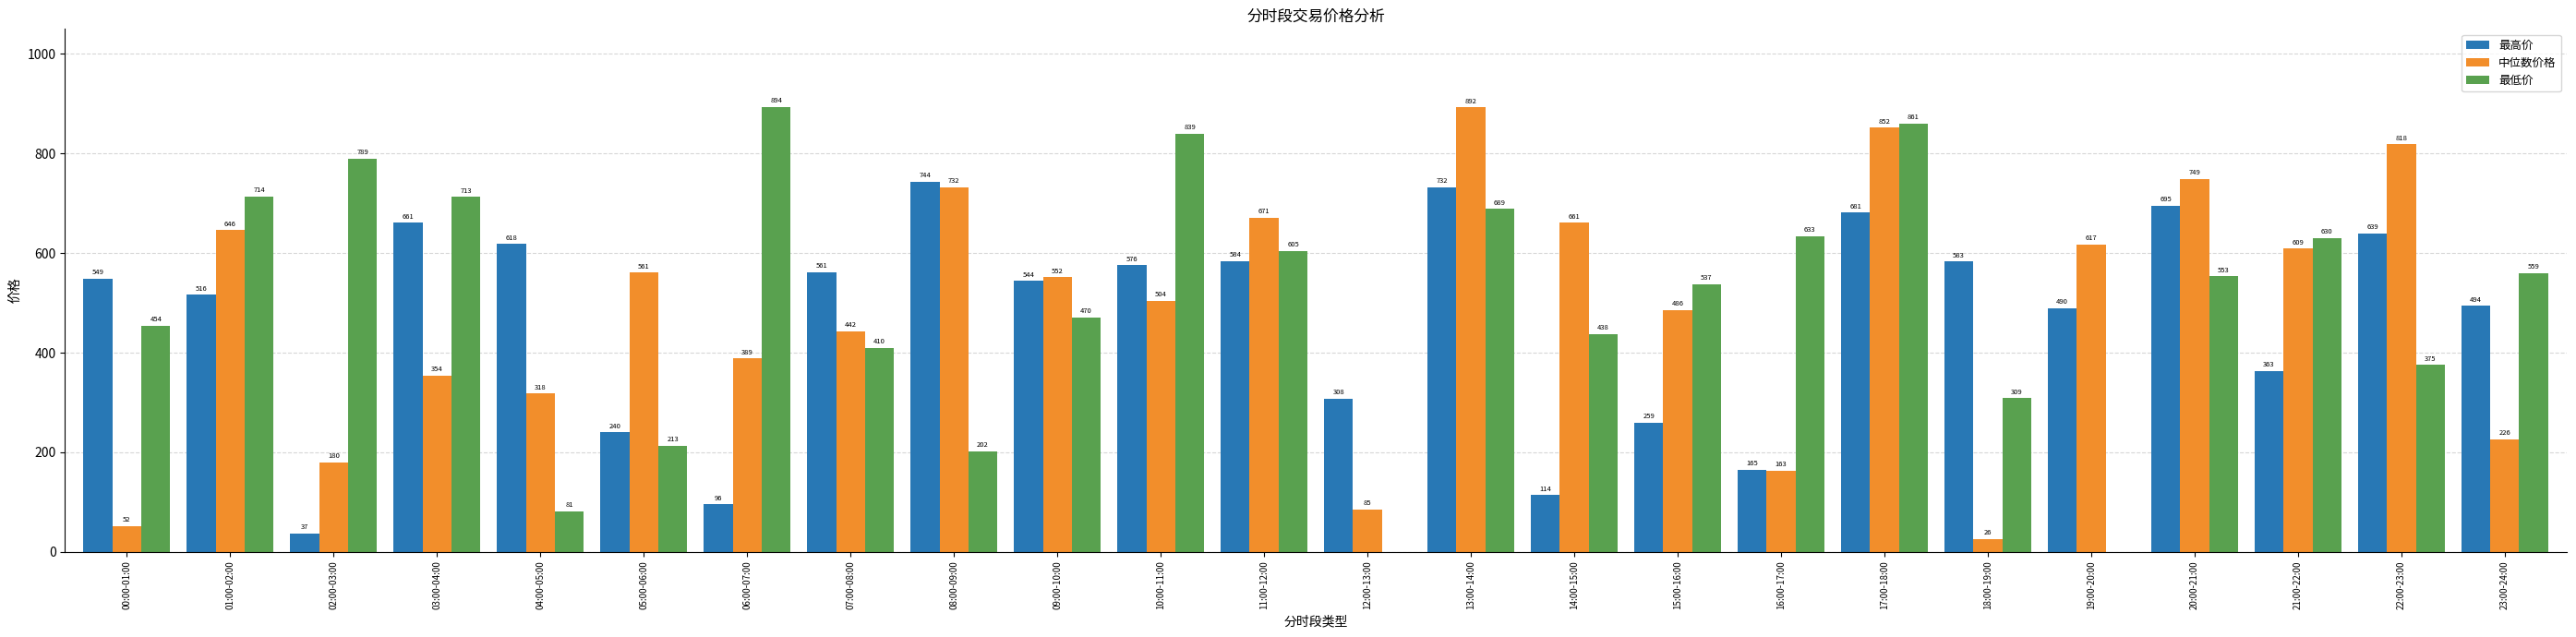

Between 01:00-02:00 and 14:00-15:00, which series saw the biggest shift?

最高价